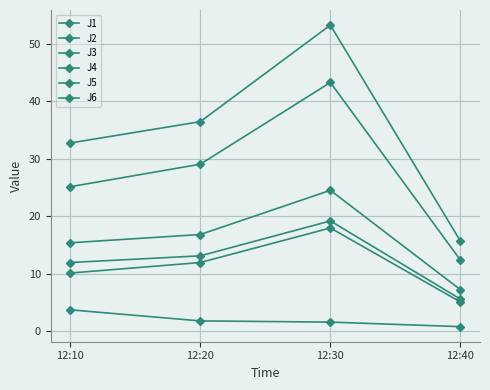

How many data points in J1 are less than 16?

2